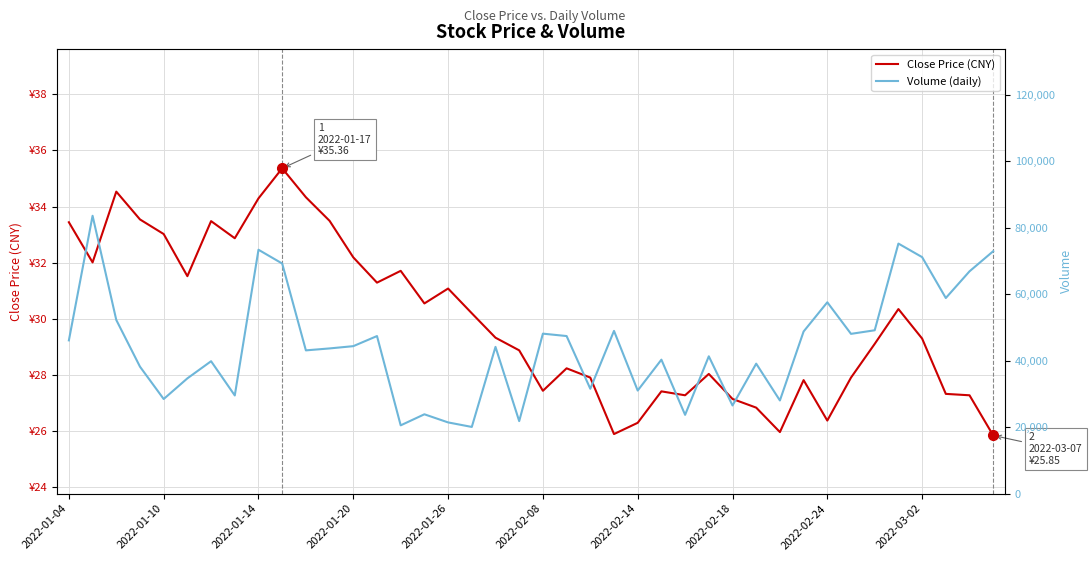

How many interior local peaks does the Close Price (CNY) series have?

10